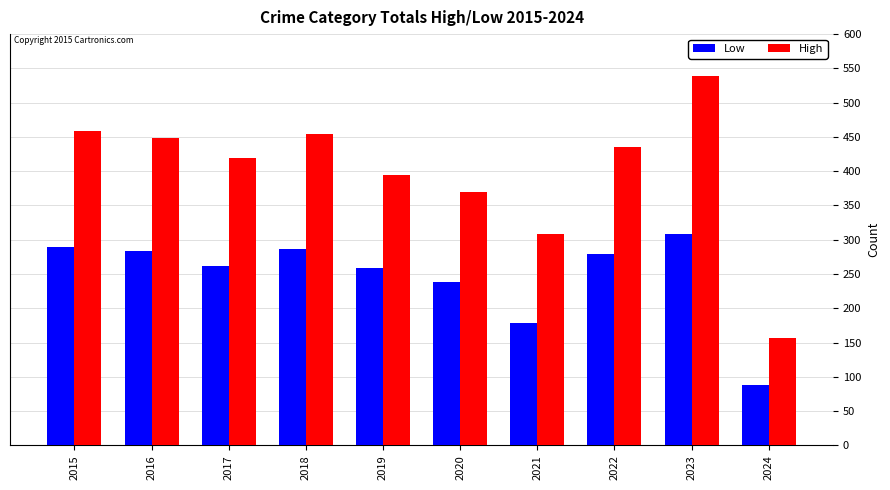

Rank the series at 2017 from lowest to highest value.

Low, High